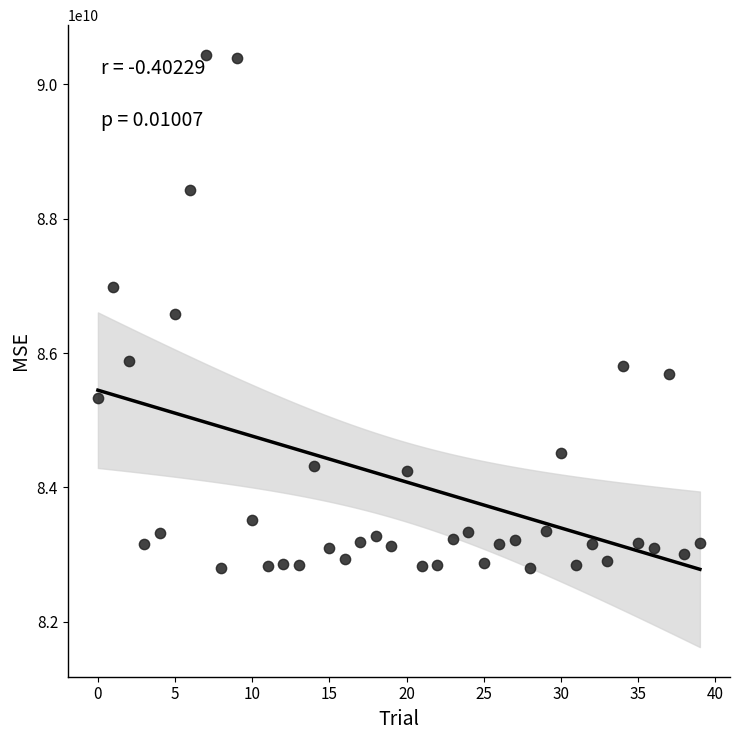

What is the range of Y values (max minus min)?

7635577974.3